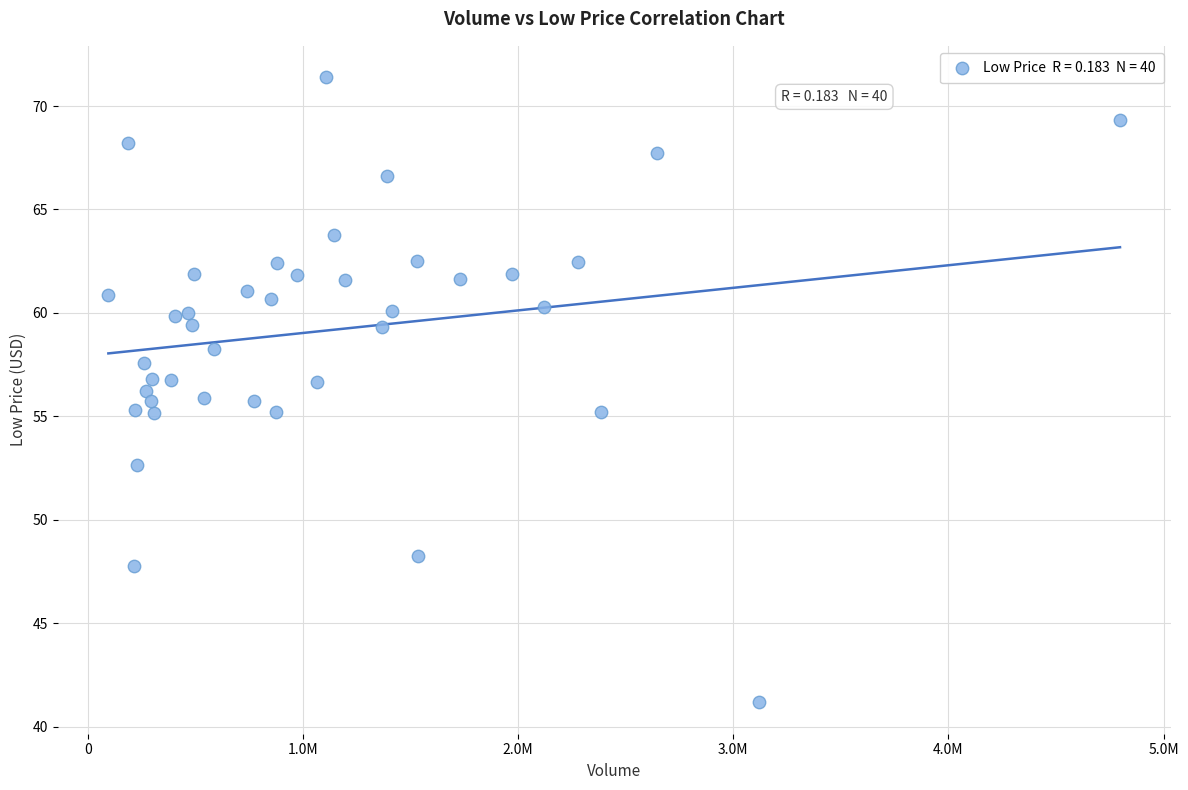

What is the range of Y values (max minus min)?

30.2